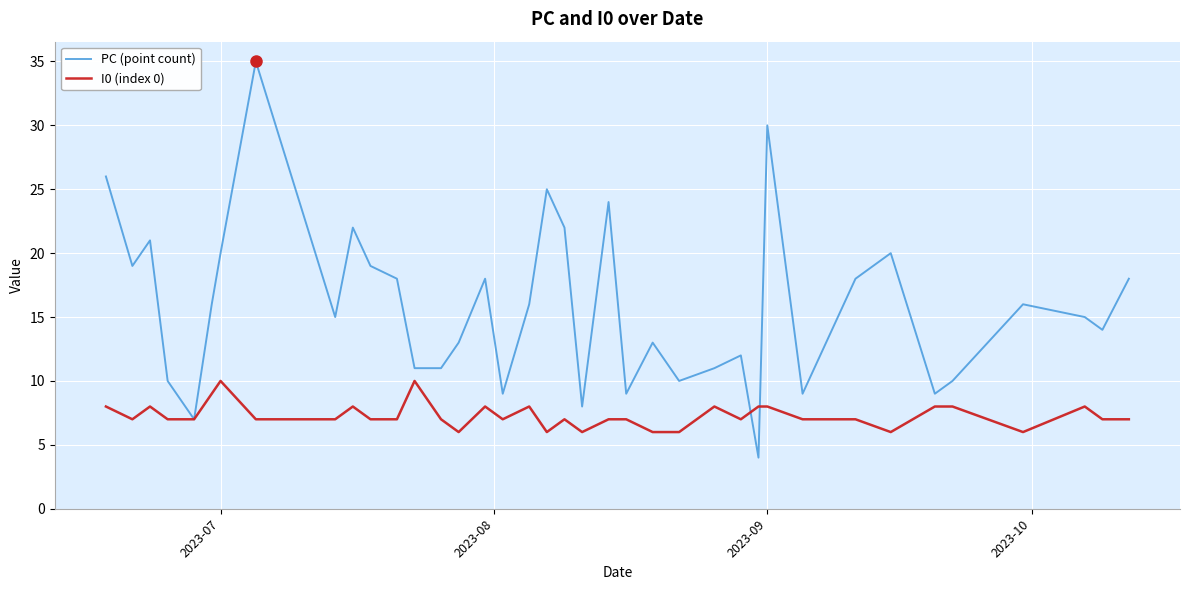

Which series has the largest range (max minus min)?

PC (point count)